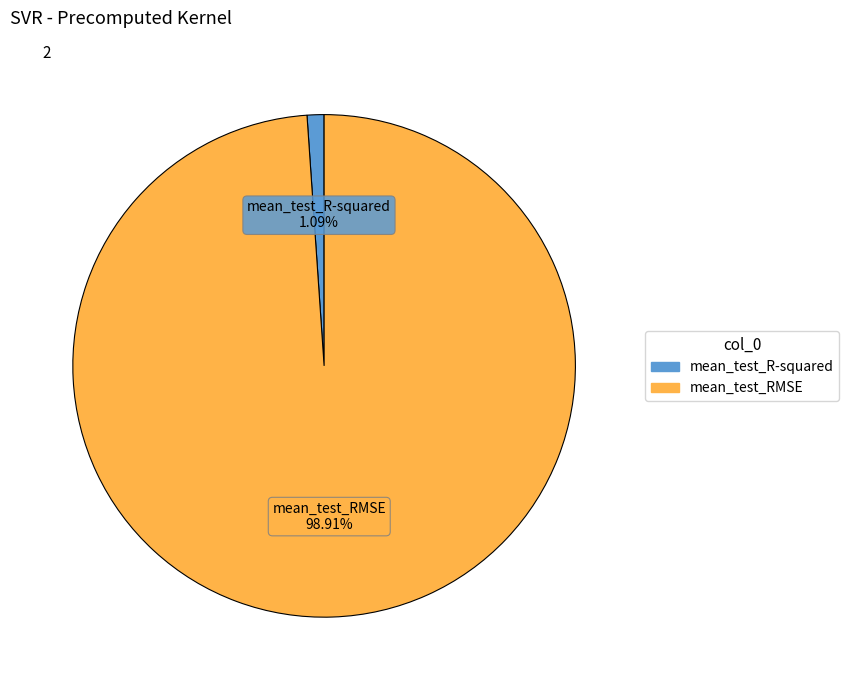

The mean_test_RMSE slice represents 99% of the pie. True or false?

True